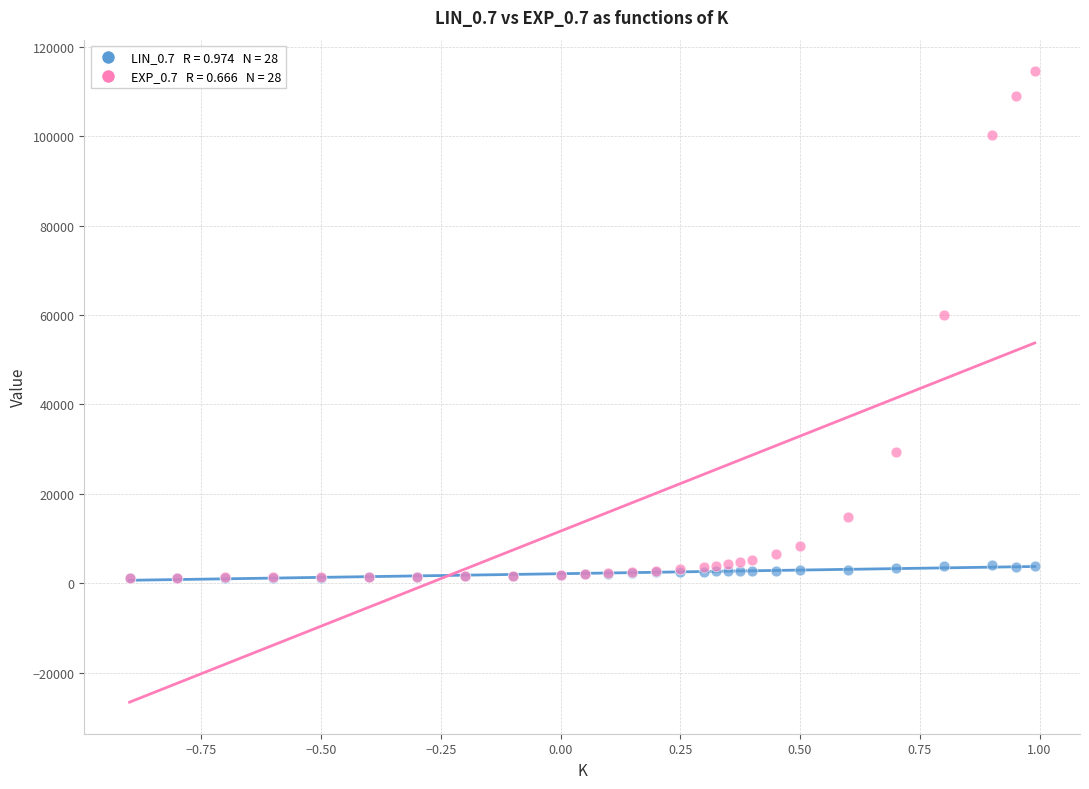

Across all series, what Y value is closest to 57844?

60111.5